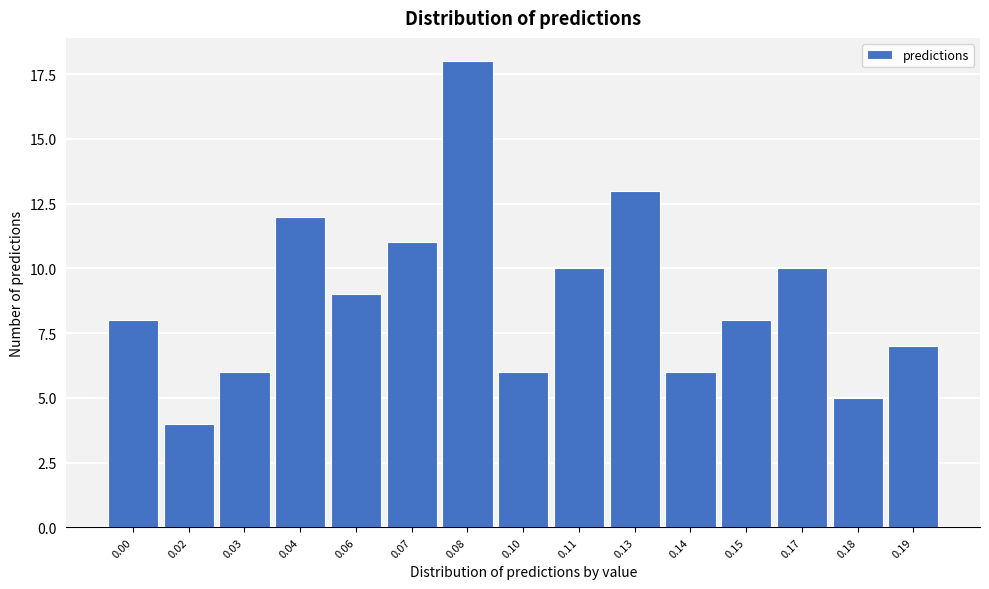

Reading right to left, what are all the values shown in this chart?

0.19=7	0.18=5	0.17=10	0.15=8	0.14=6	0.13=13	0.11=10	0.10=6	0.08=18	0.07=11	0.06=9	0.04=12	0.03=6	0.02=4	0.00=8